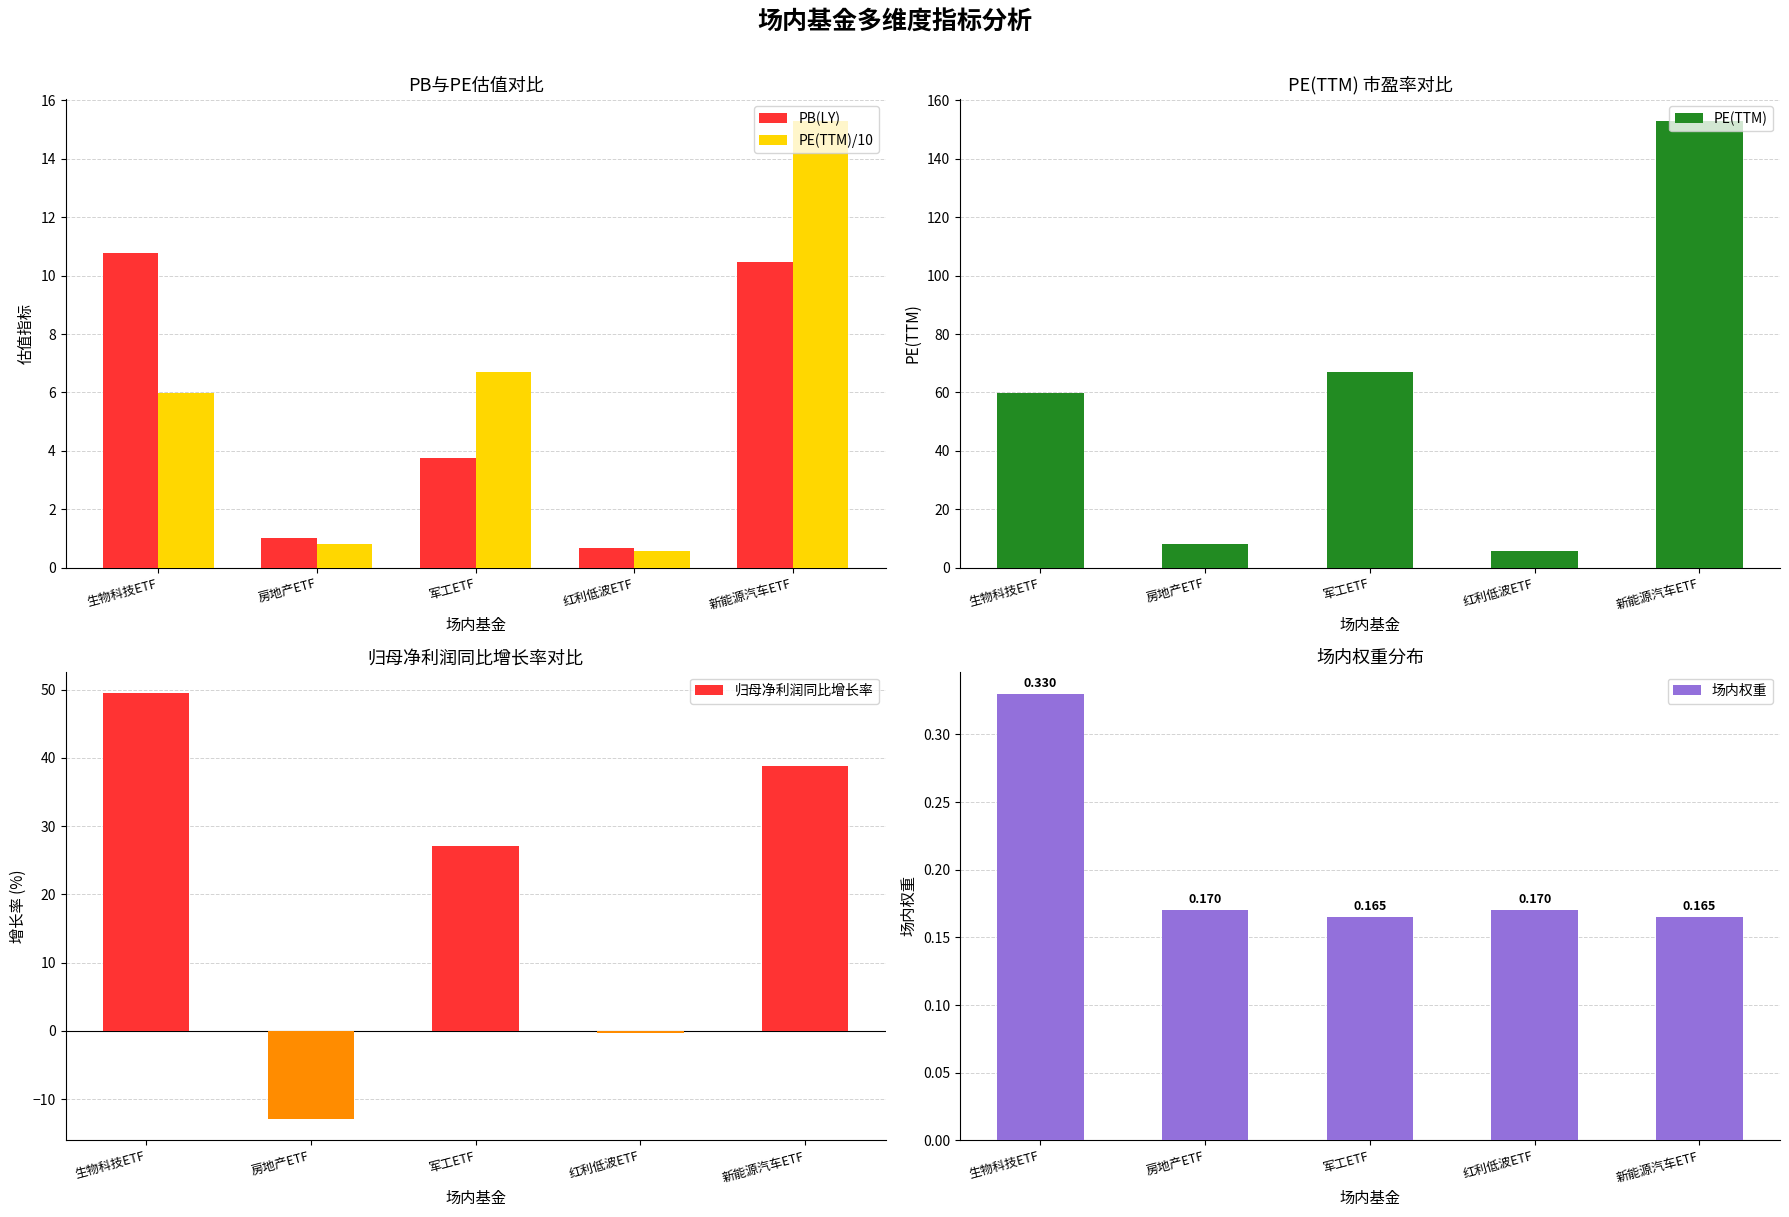

What position from the right is 新能源汽车ETF?

1